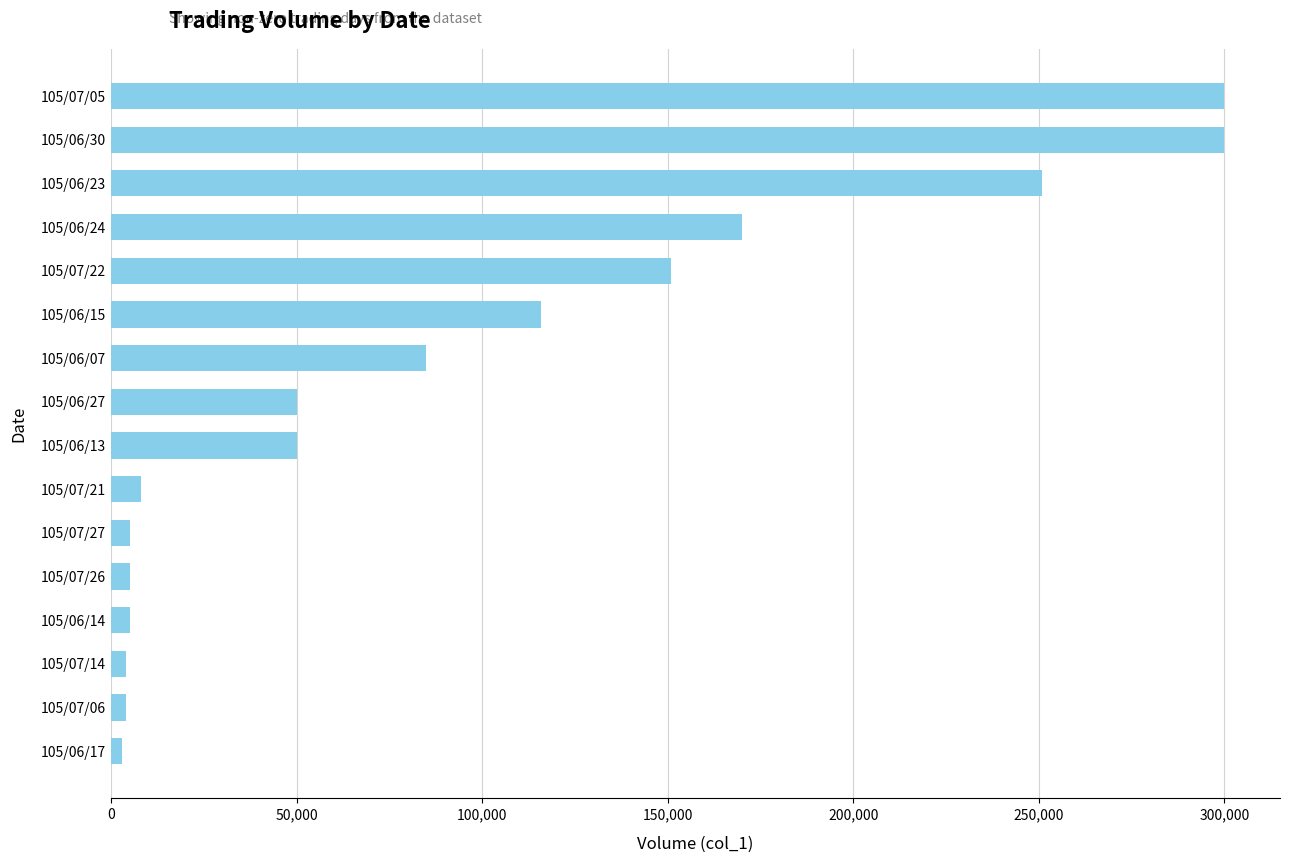

What is the smallest value displayed?

3000